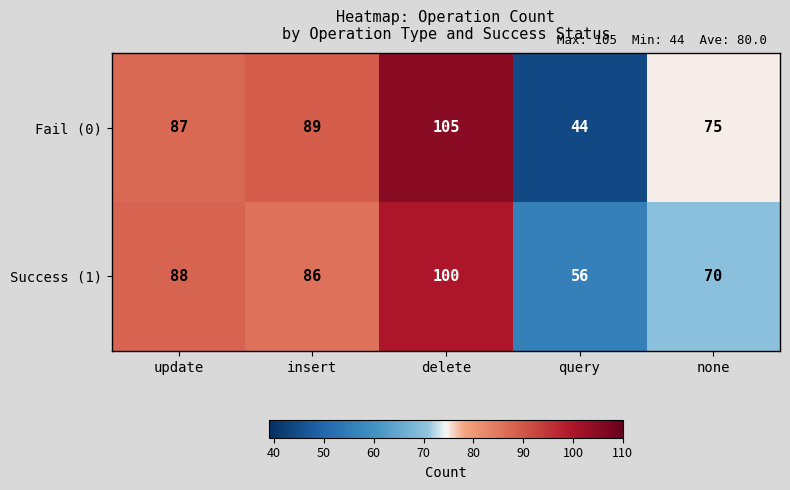

What is the difference between the maximum and minimum values in the Success (1) series?

44